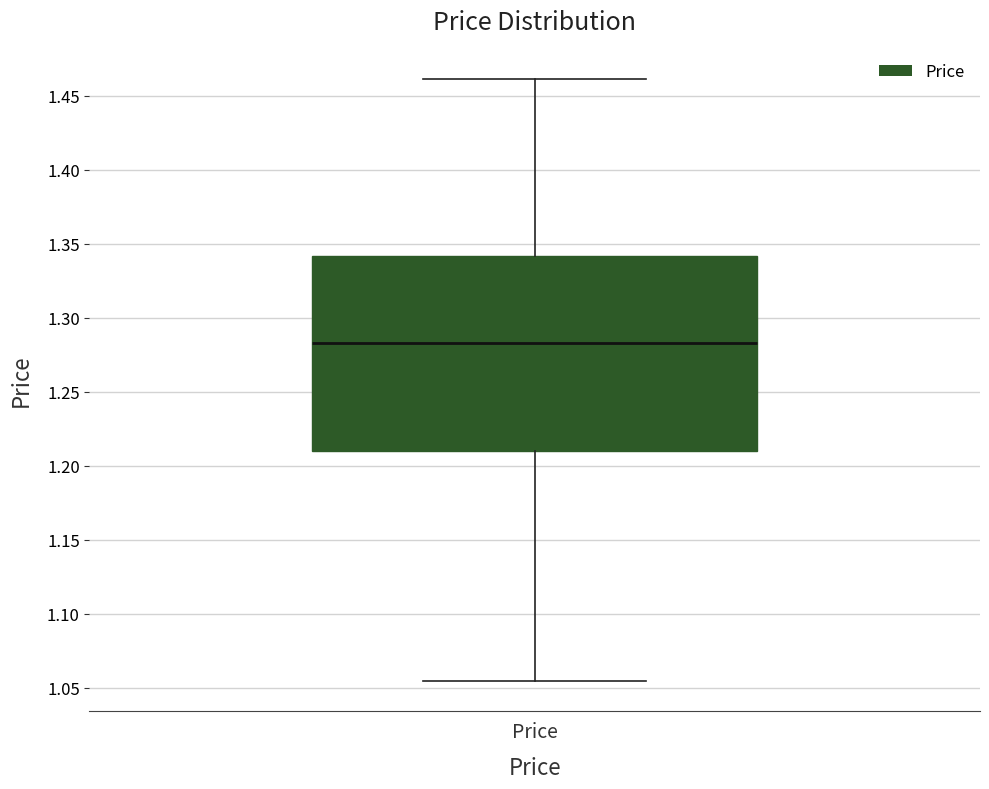

Read this box plot against the y-axis: the position of the median line, the range covered by the box, and the ends of both whiskers. The values are not printed on the chart, so give them approximately, as read against the axis.

median 1.285, box 1.210 to 1.340, whiskers 1.055 to 1.460